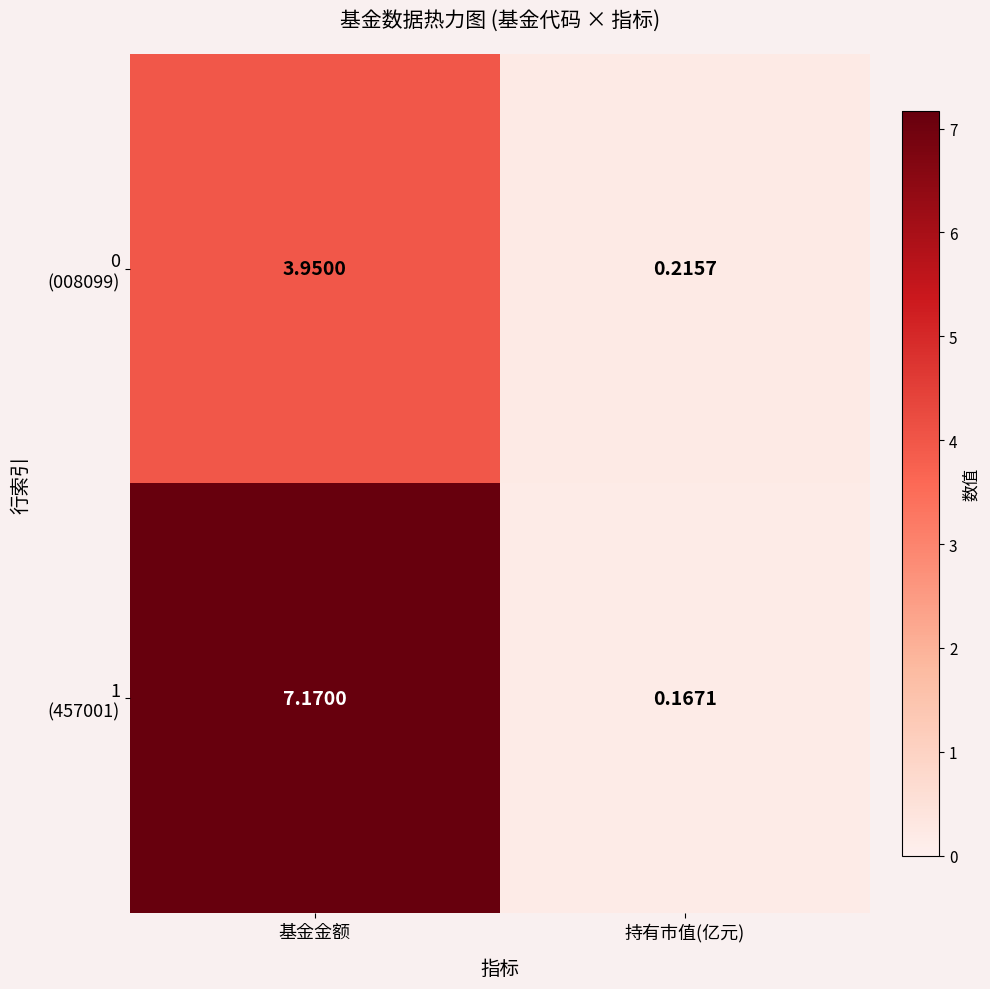

At which category is the sum across all series the highest?

基金金额